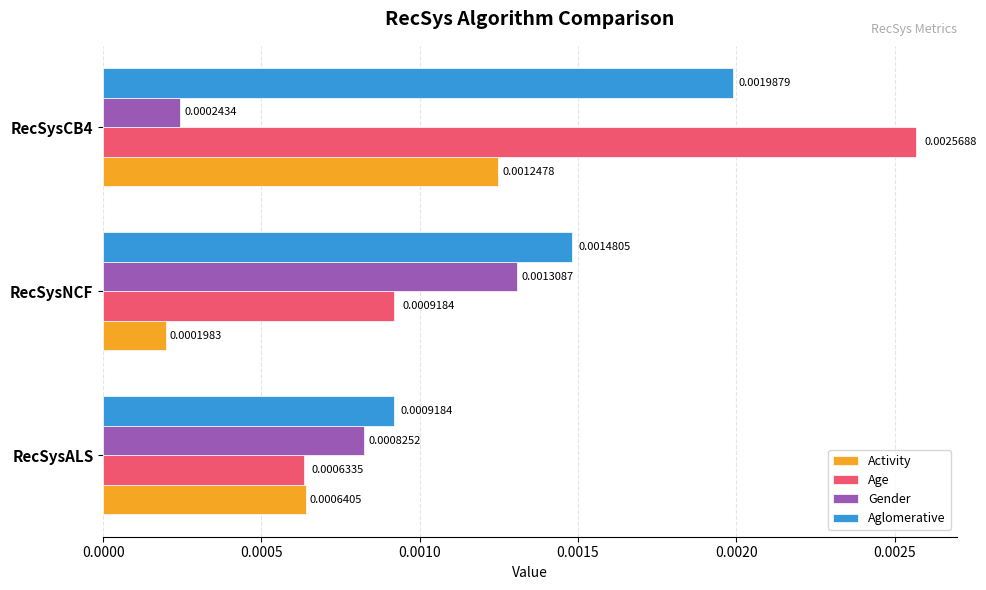

List the series in order of their peak value, lowest first.

Activity, Gender, Aglomerative, Age